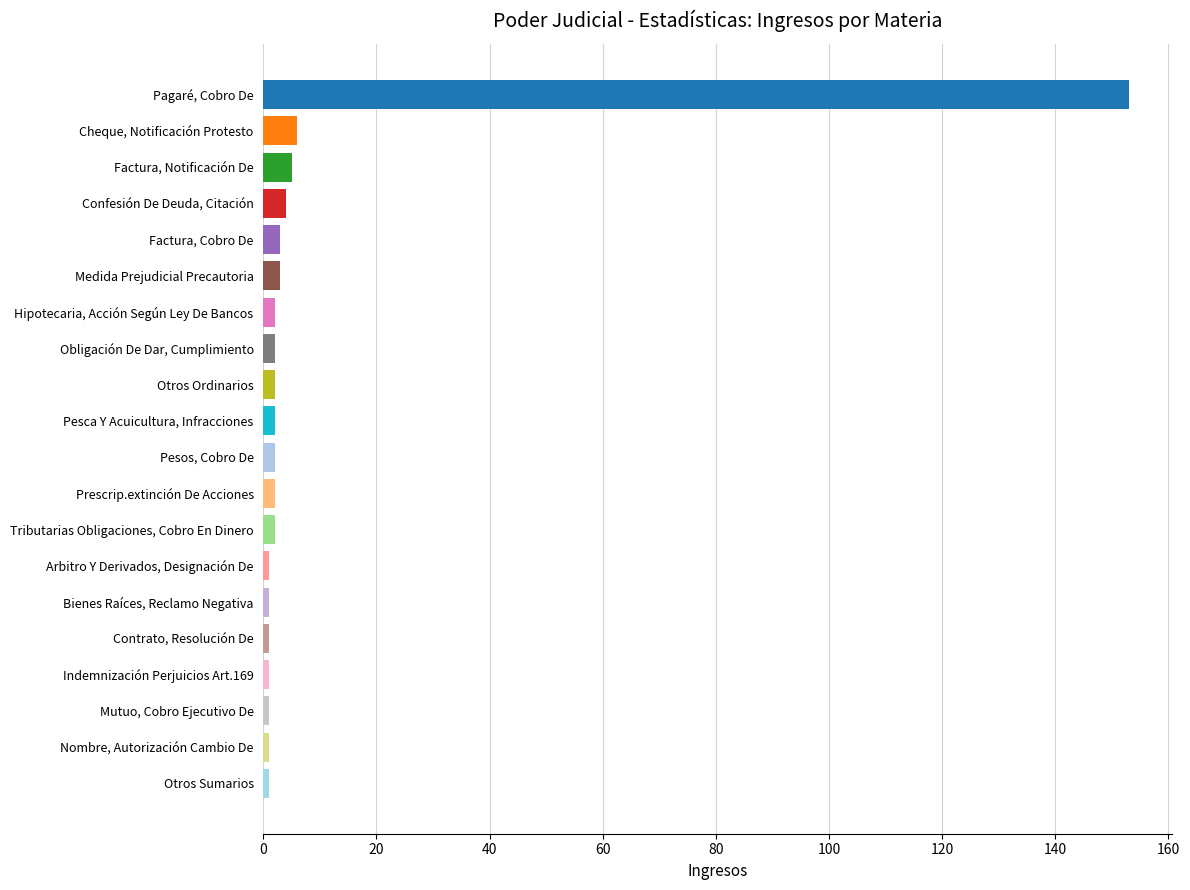

What is the difference between the second highest and second lowest values?

5